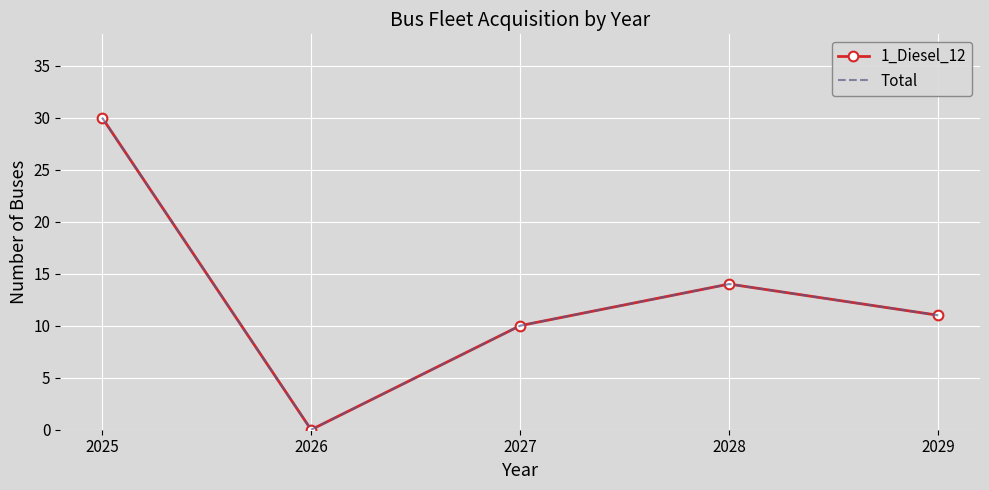

What is the difference between the 1_Diesel_12 values at 2028 and 2029?

3